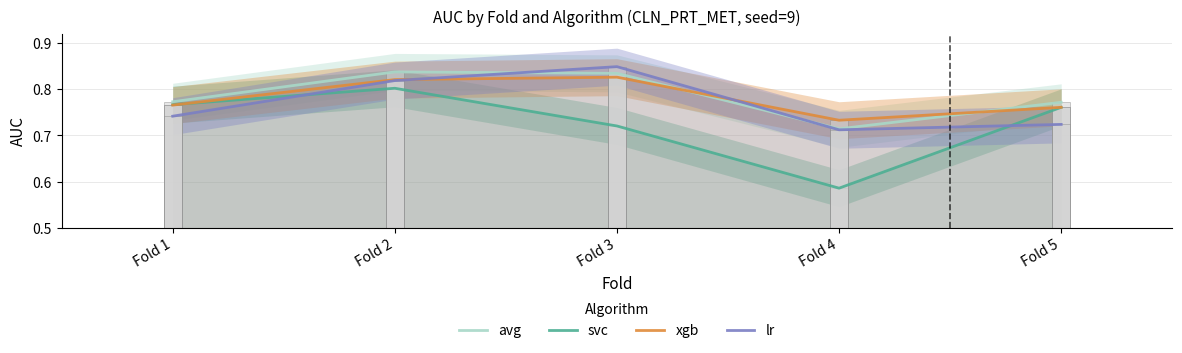

The value of avg at Fold 3 is 0.8. True or false?

True